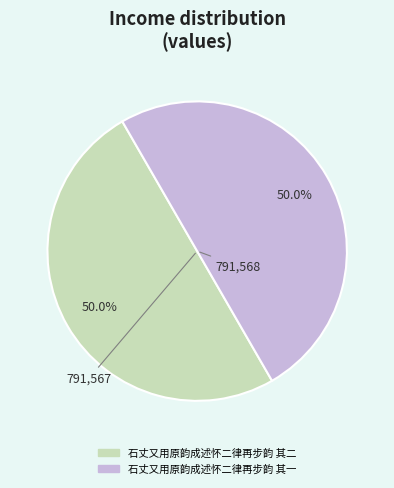

How many slices are in this pie chart?

2